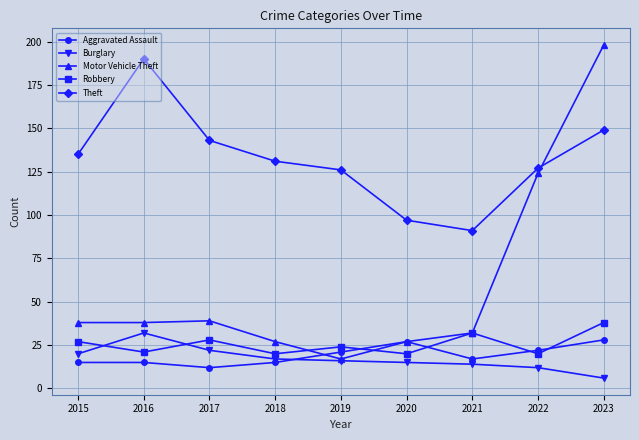

What is the maximum value for Burglary?

32